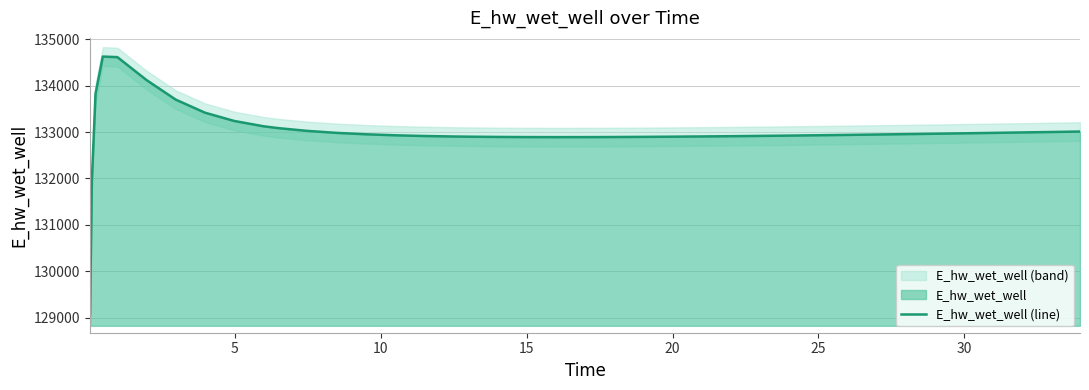

At which category does the data reach its first local valley?

20